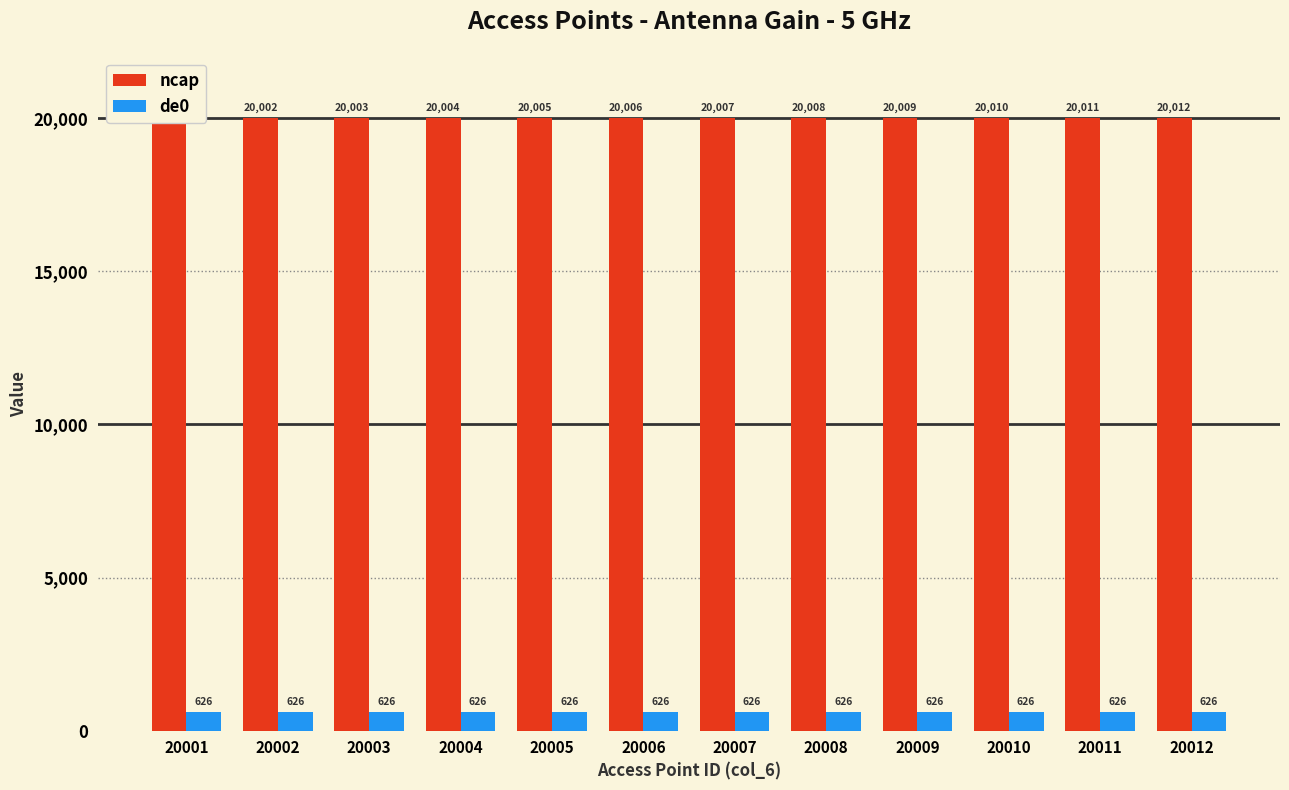

What is the difference between the highest and lowest values at 20005?

19379